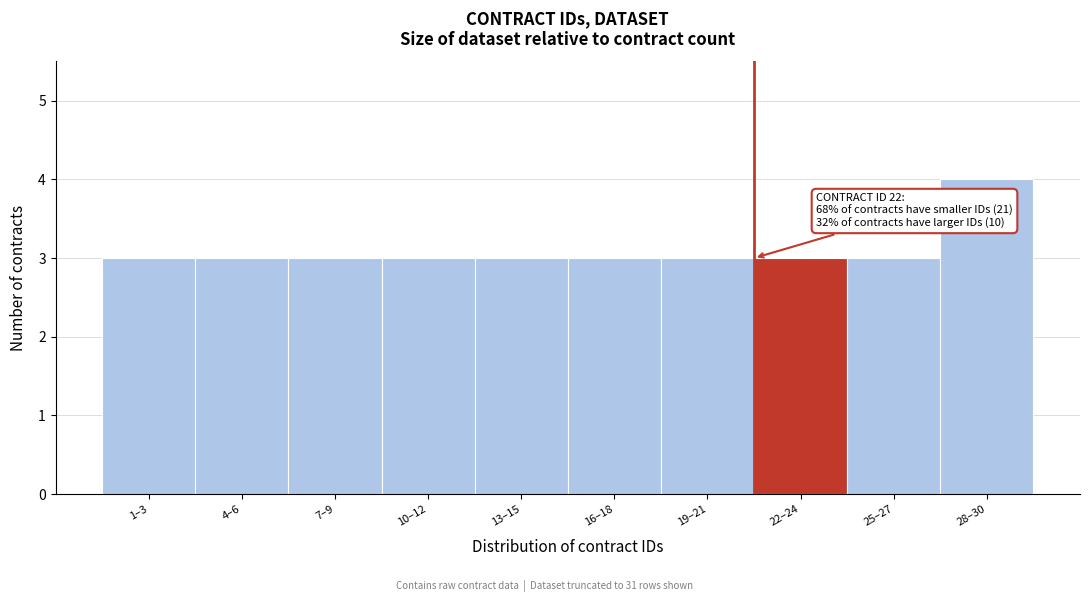

Reading right to left, what are all the values shown in this chart?

28–30=4	25–27=3	22–24=3	19–21=3	16–18=3	13–15=3	10–12=3	7–9=3	4–6=3	1–3=3